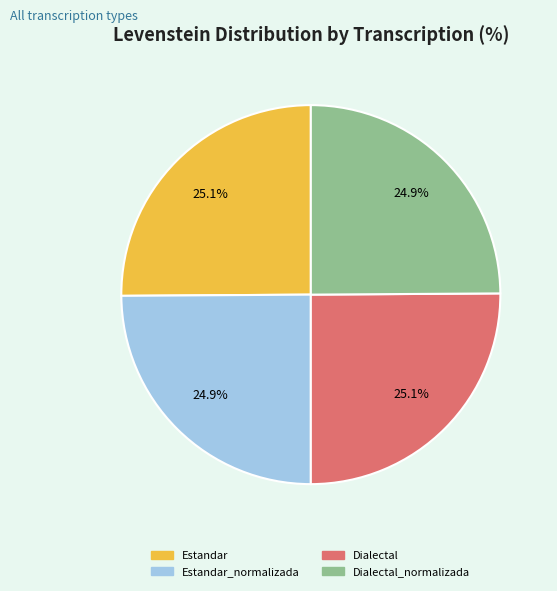

Is there a majority slice in this chart?

No